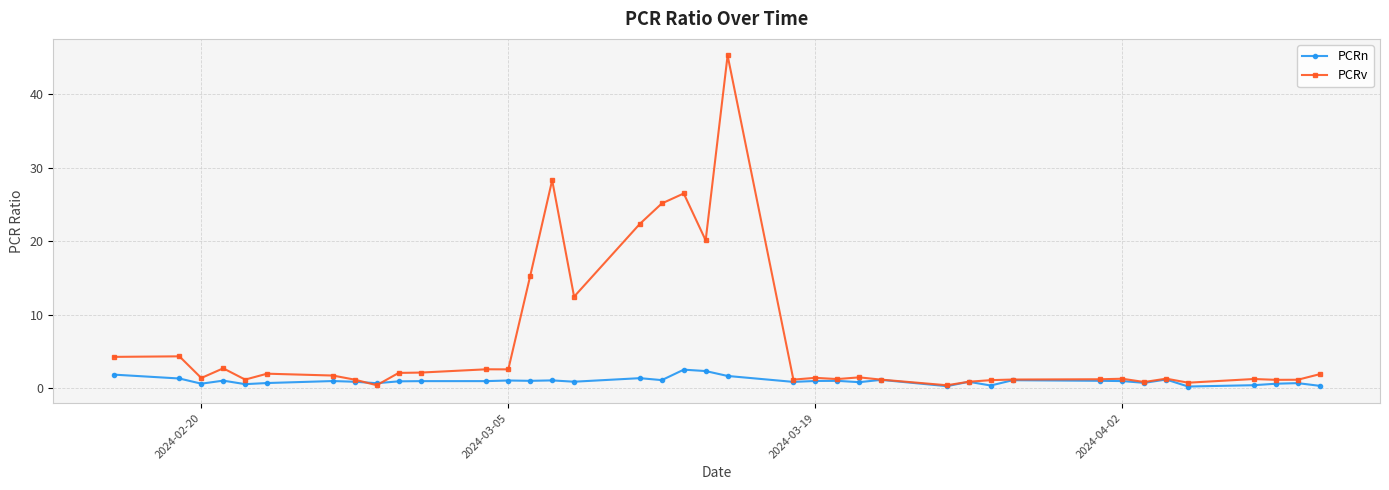

Does the chart display data point markers on the line(s)?

Yes